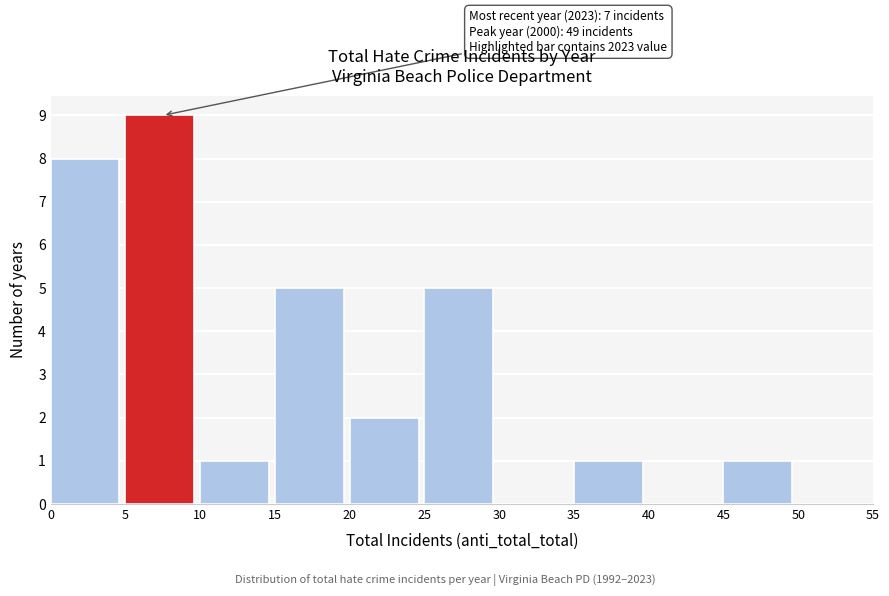

Over which range of the x-axis is the bar tallest?

5 to 10